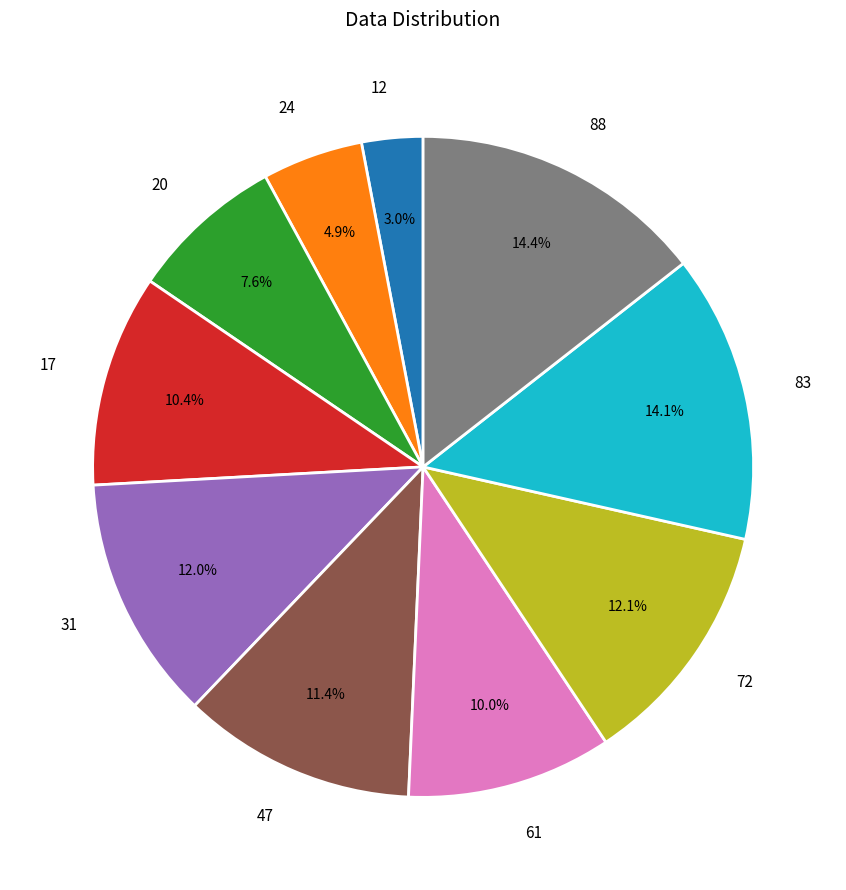

To the nearest percent, what is the average slice percentage?

10%